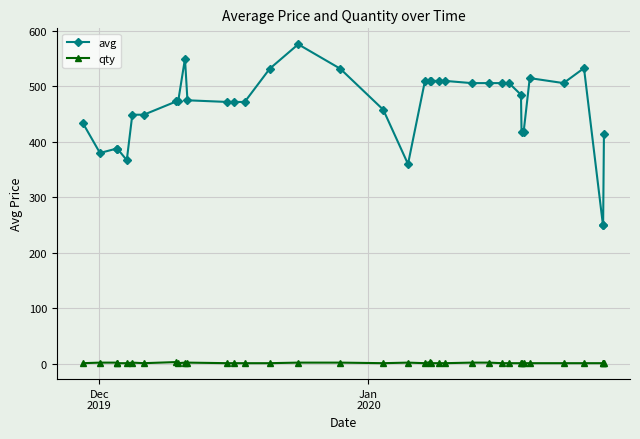

What is the value of the qty point at the 23rd from the left?

1